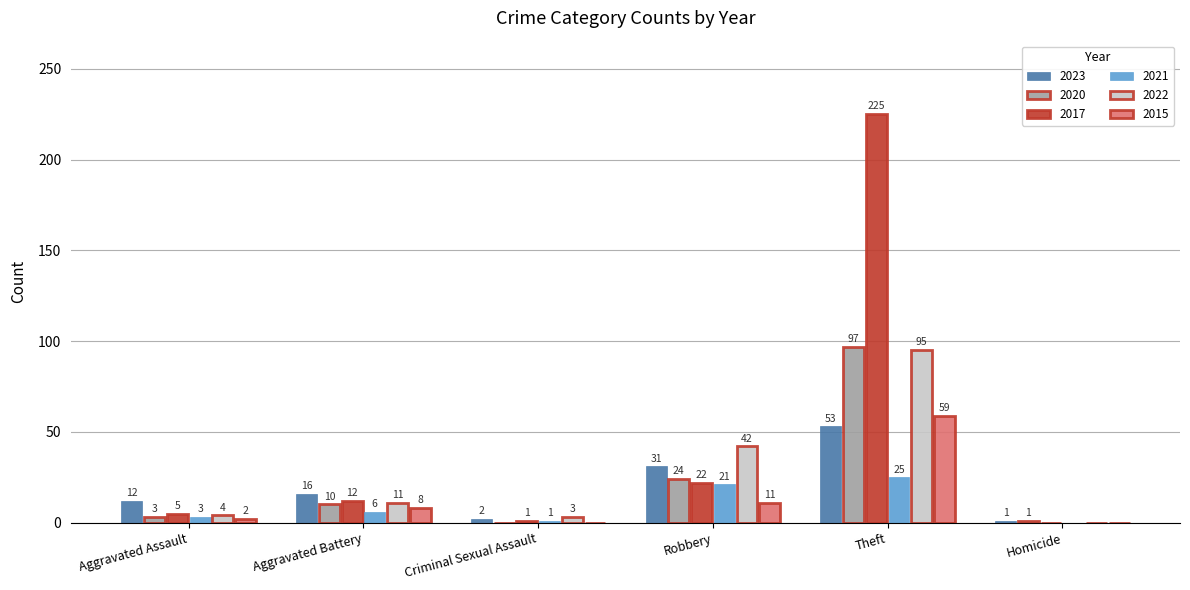

Does the chart contain stacked bars?

No